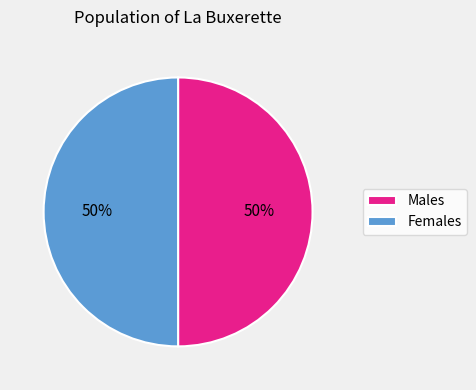

To the nearest percent, what percentage of the pie is Males?

50%